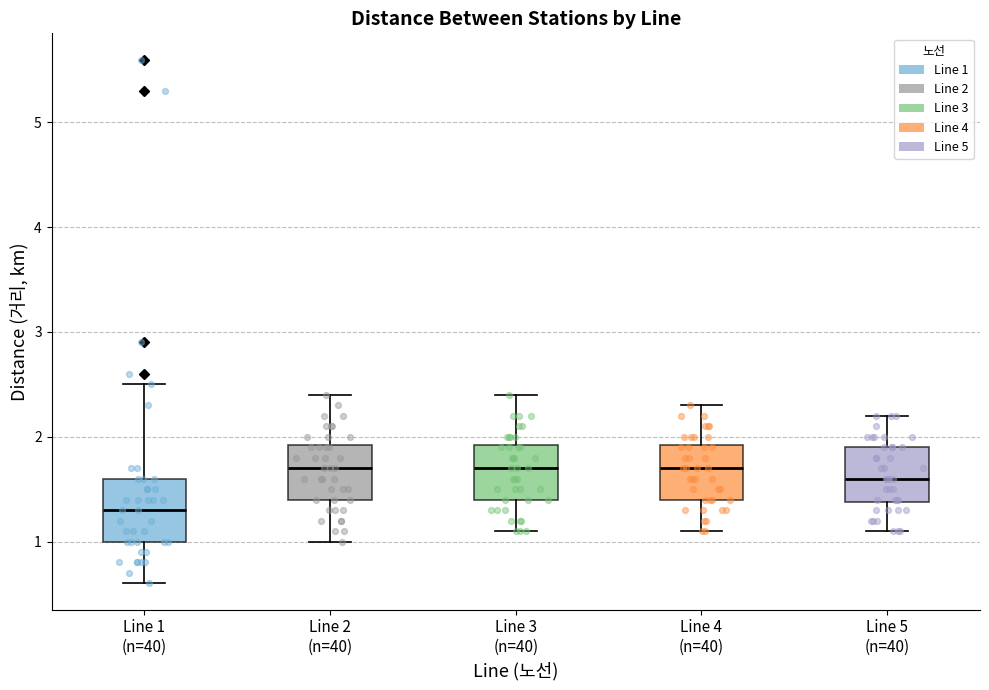

Where is the lower edge of the box for Line 5 (n=40) on the y-axis? The values are not printed on the chart, so give them approximately, as read against the axis.

1.4